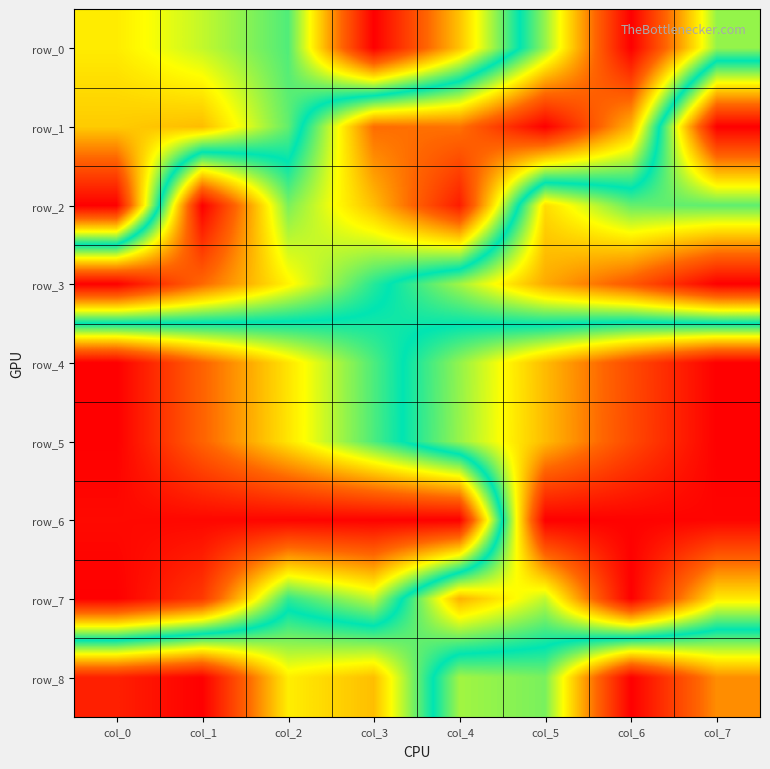

What is the difference between the row_3 values at col_1 and col_3?

0.3